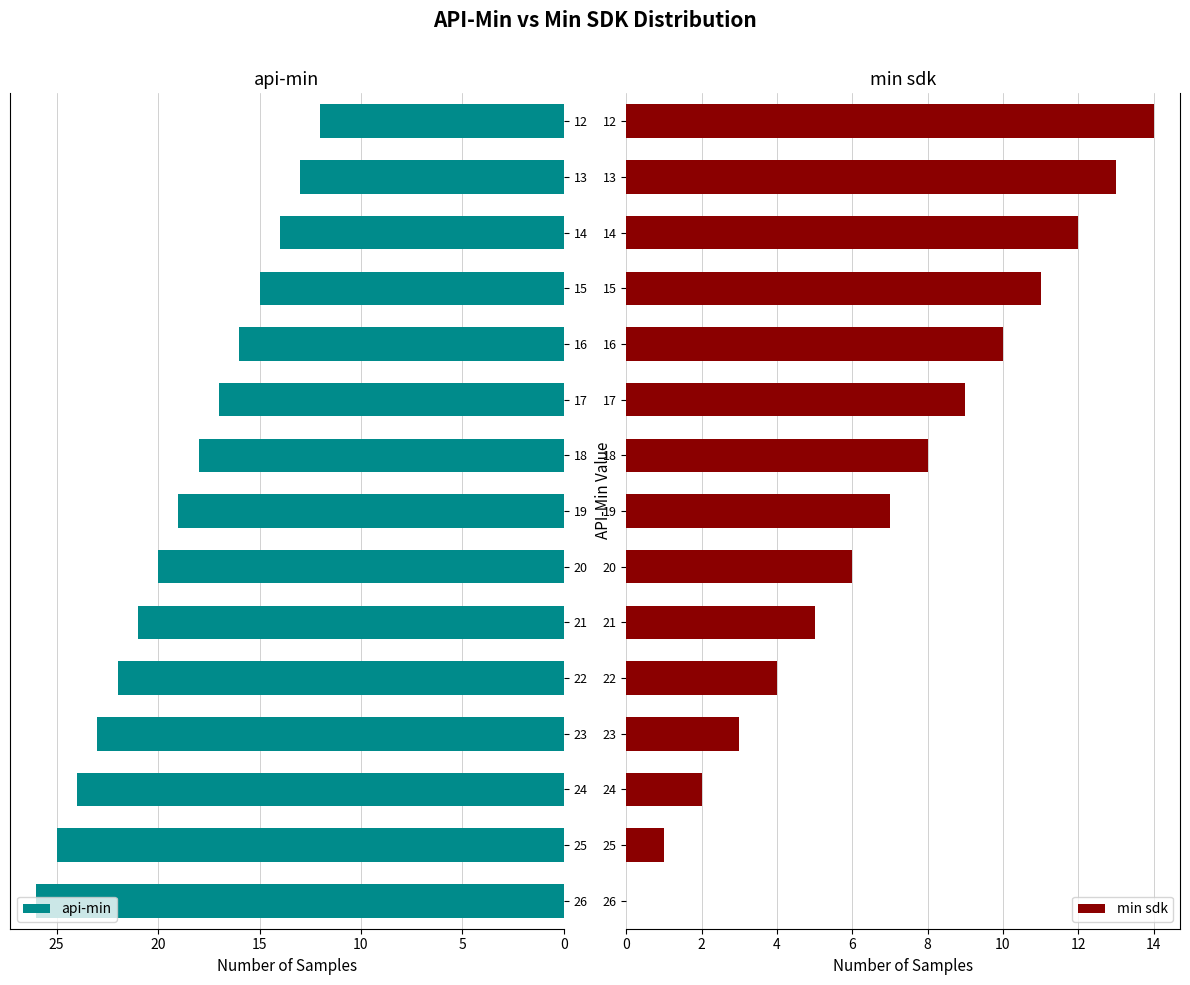

List the labels in order of api-min value, smallest first.

12, 13, 14, 15, 16, 17, 18, 19, 20, 21, 22, 23, 24, 25, 26